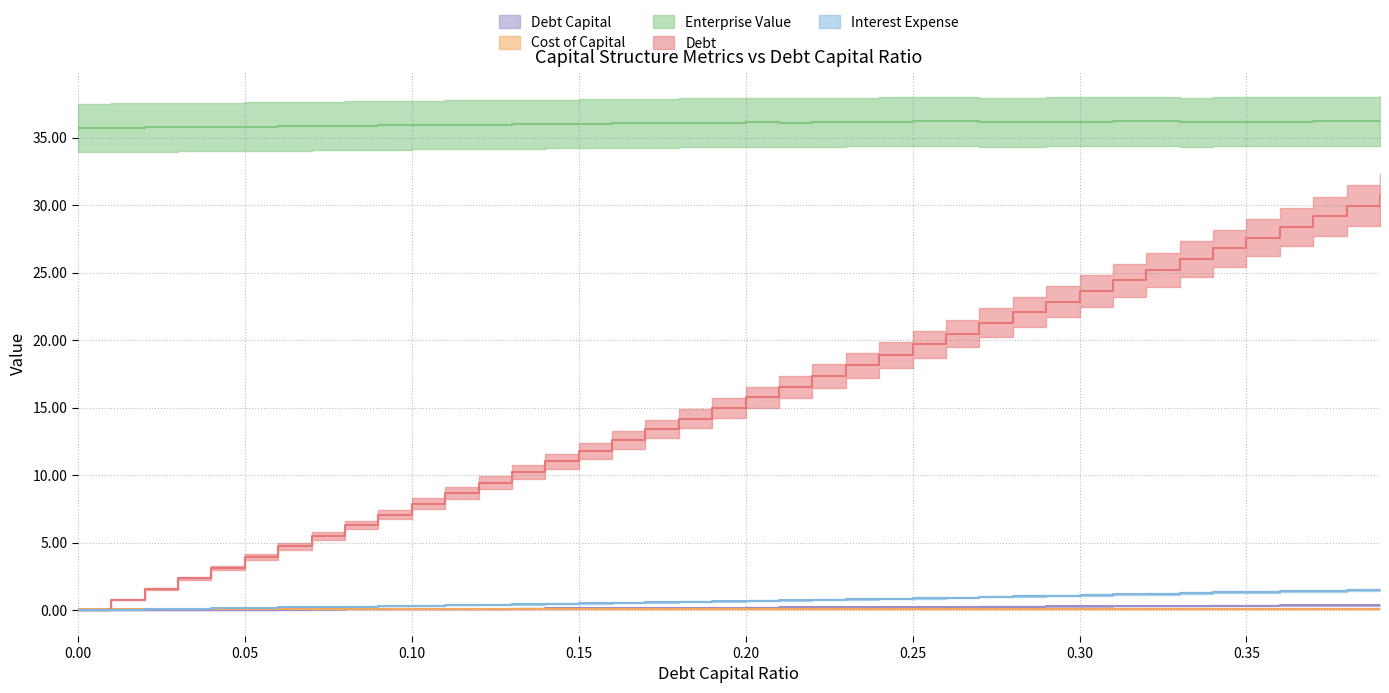

How many data points in debt_capital are above 0?

39